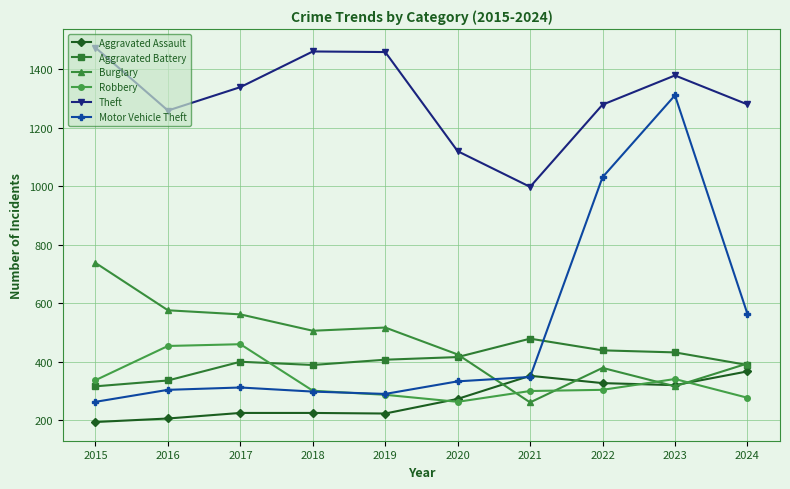

Which series has the largest total across all categories?

Theft